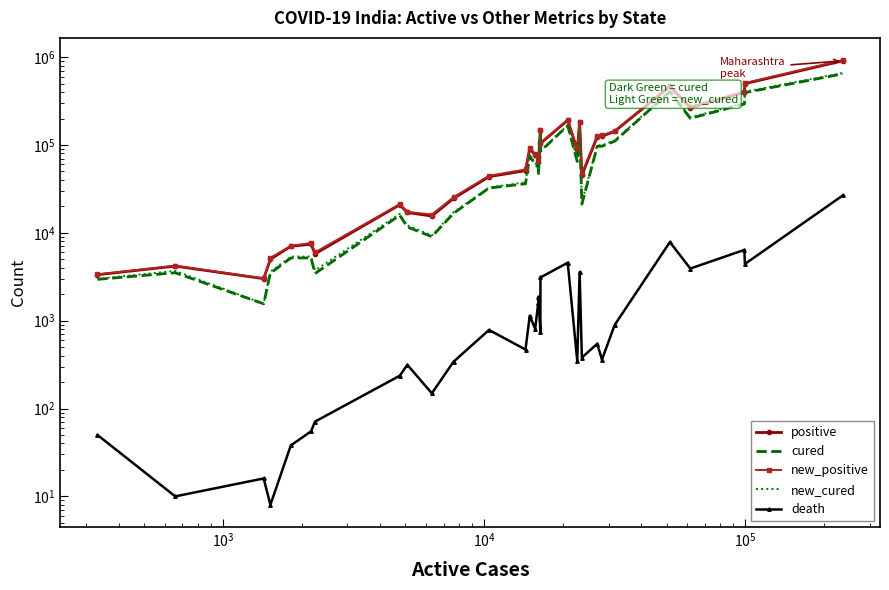

True or false: new_positive has more than 0 interior local peaks.

True